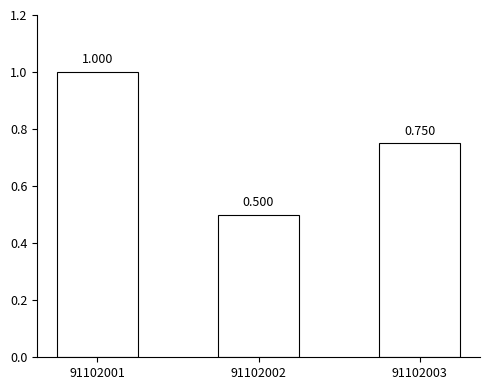

Does the chart contain any negative values?

No